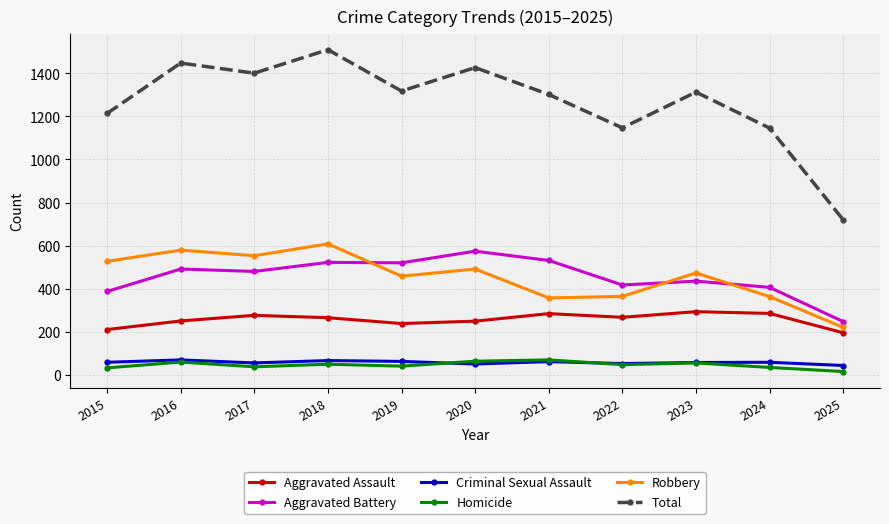

At 2025, list the series in order from smallest to largest.

Homicide, Criminal Sexual Assault, Aggravated Assault, Robbery, Aggravated Battery, Total